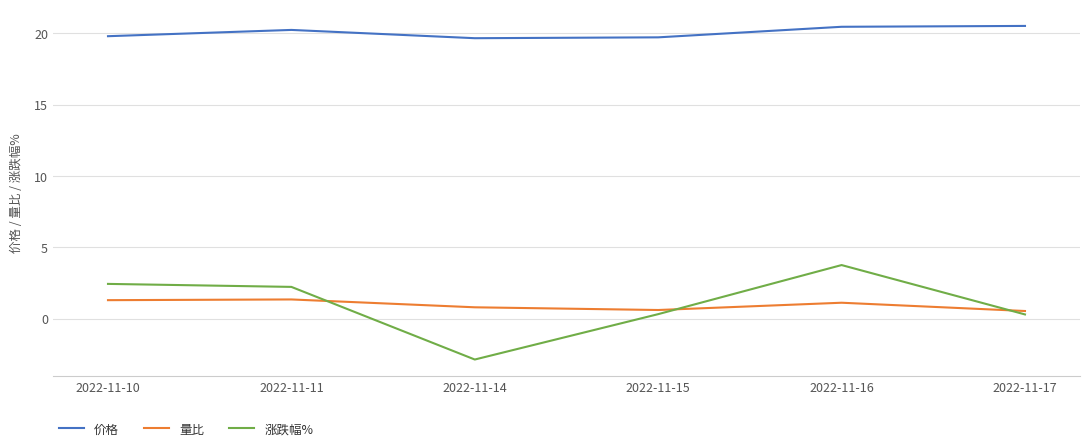

What is the difference between the second highest and minimum values in the 价格 series?

0.8